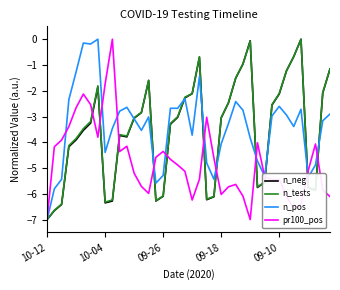

What is the minimum value for n_pos?

-7.0